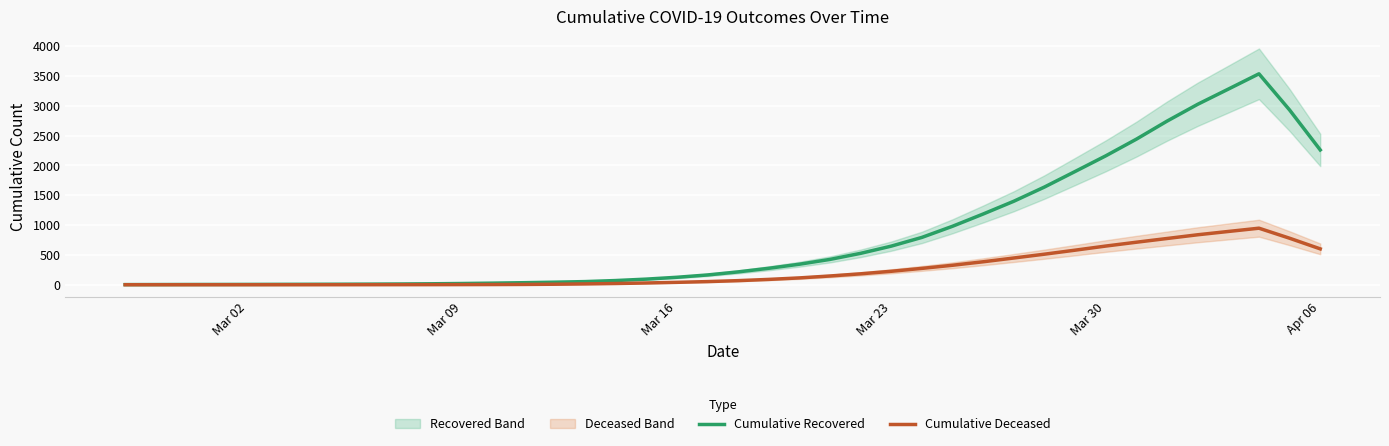

How many interior local peaks does the Cumulative Deceased series have?

1